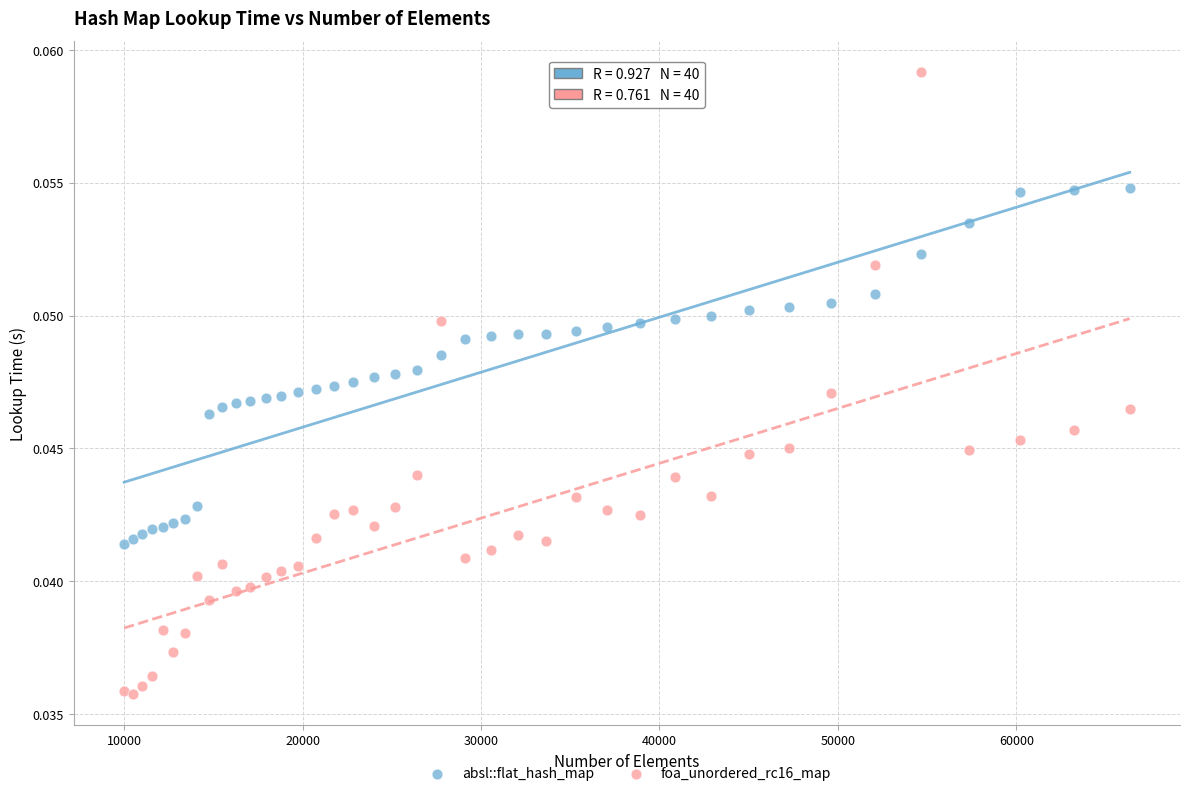

Which series has the widest spread of Y values?

foa_unordered_rc16_map